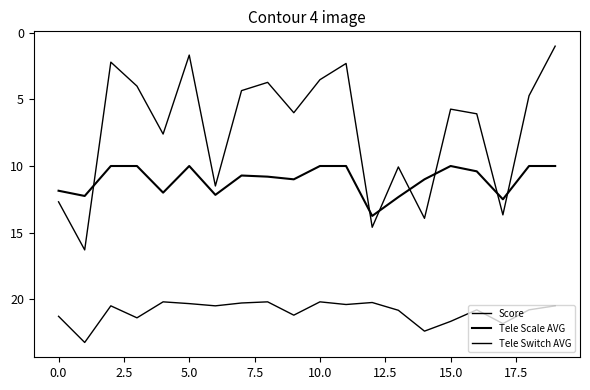

Does the chart have visible grid lines?

No